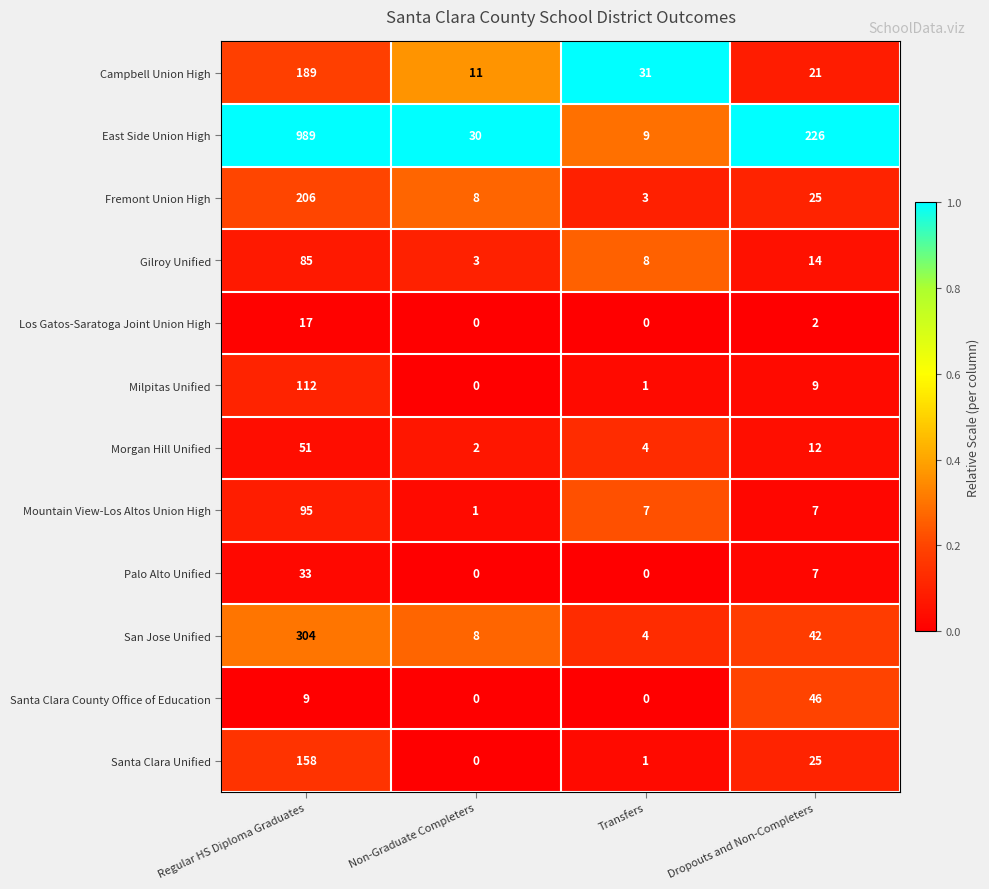

How many series are shown in this chart?

12